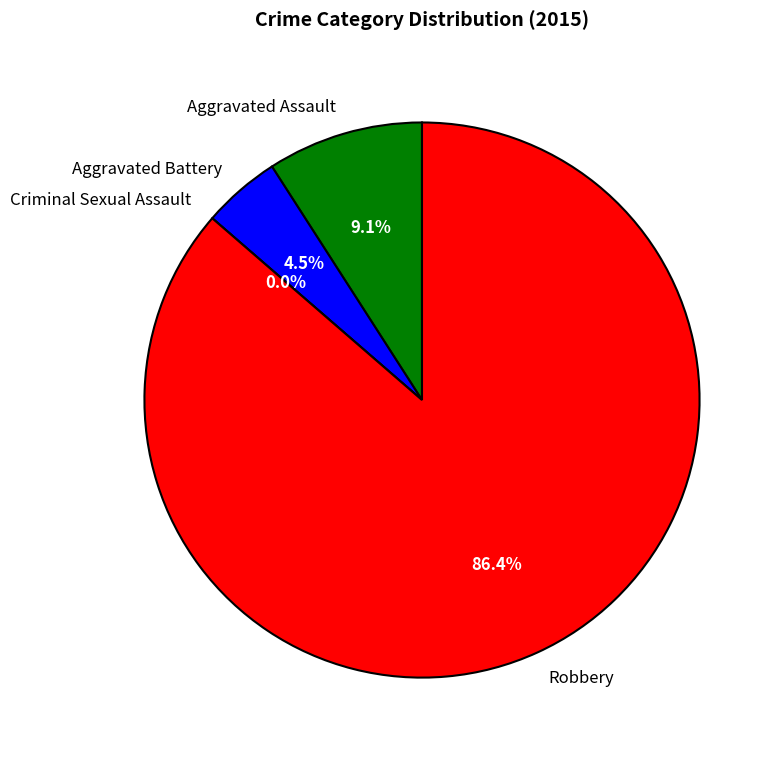

Which category accounts for the majority?

Robbery